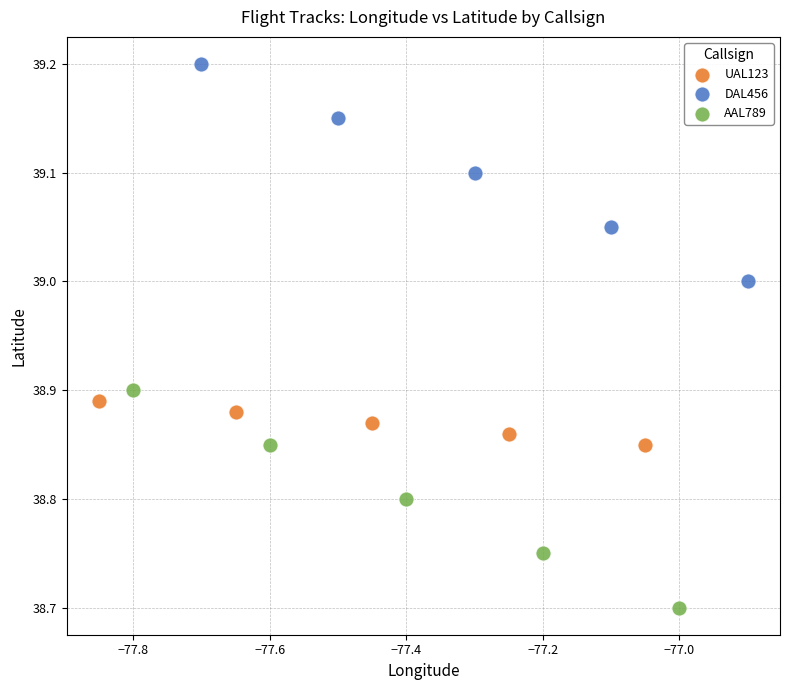

Which series reaches the maximum Y coordinate?

DAL456